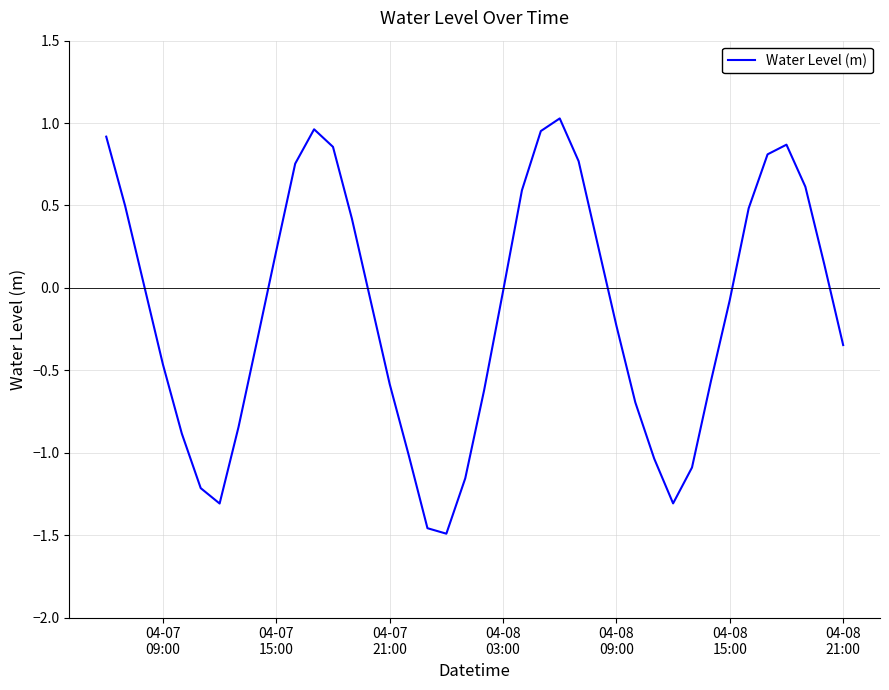

What is the difference between the maximum and minimum values?

2.5